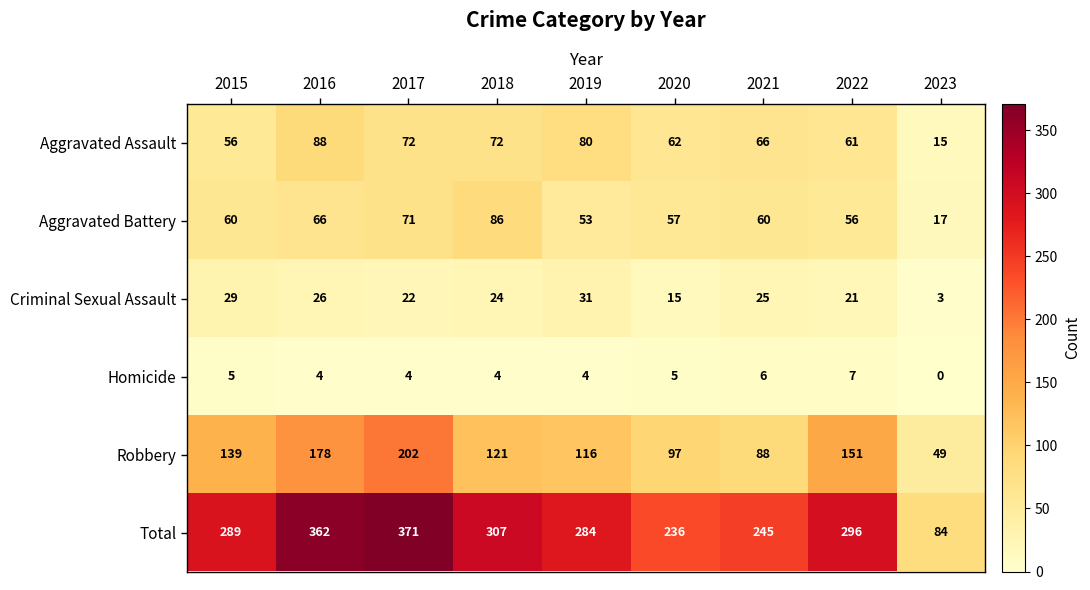

List the series in order of their peak value, highest first.

Total, Robbery, Aggravated Assault, Aggravated Battery, Criminal Sexual Assault, Homicide